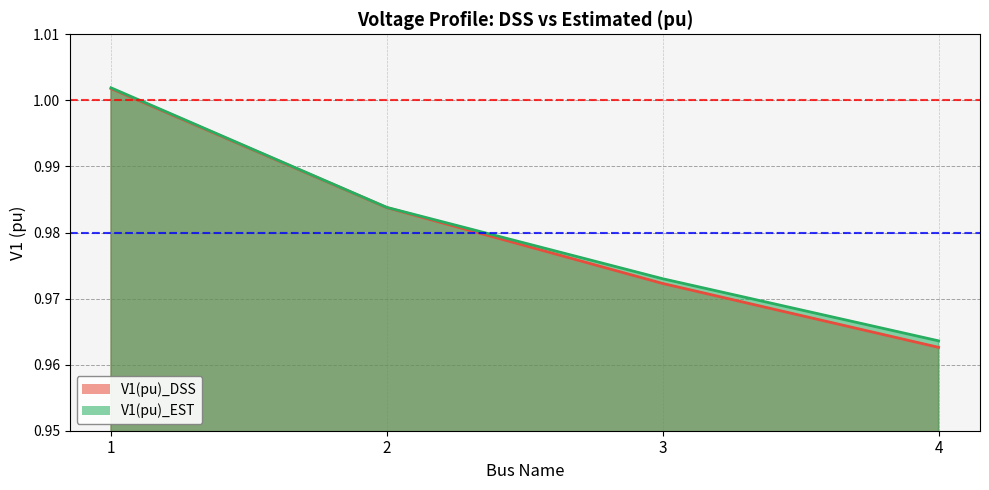

Is it true that V1(pu)_DSS equals 1.0 at 3?

True